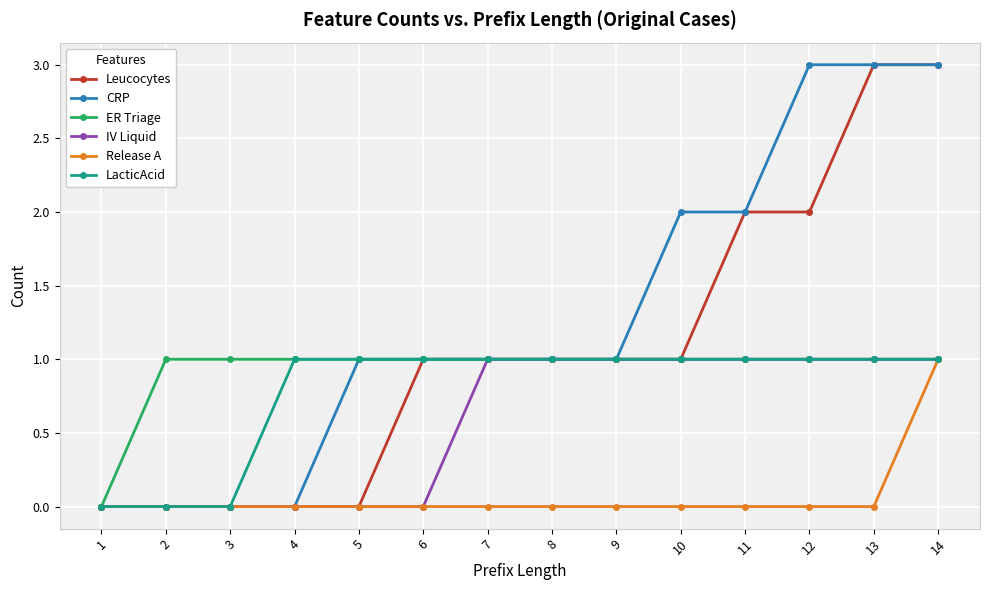

What is the difference between the highest and lowest values at 12?

3